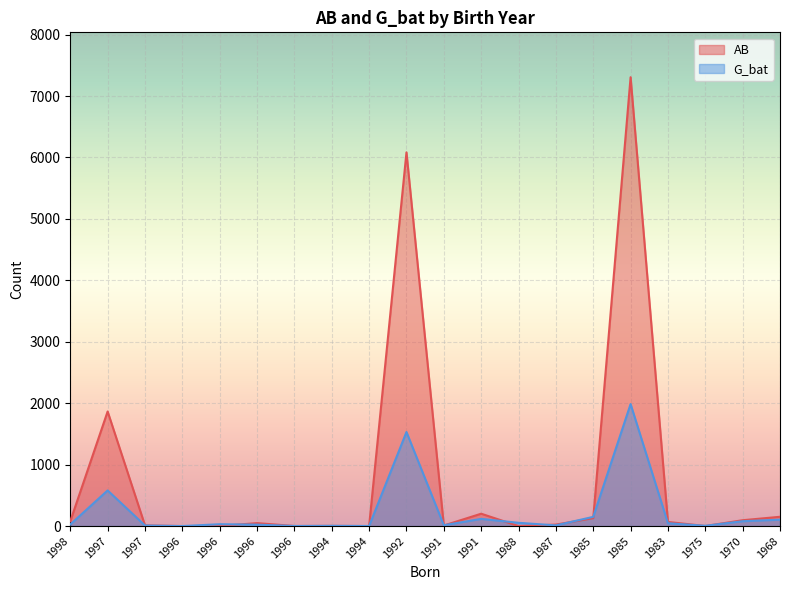

How many lines are shown in the chart?

2